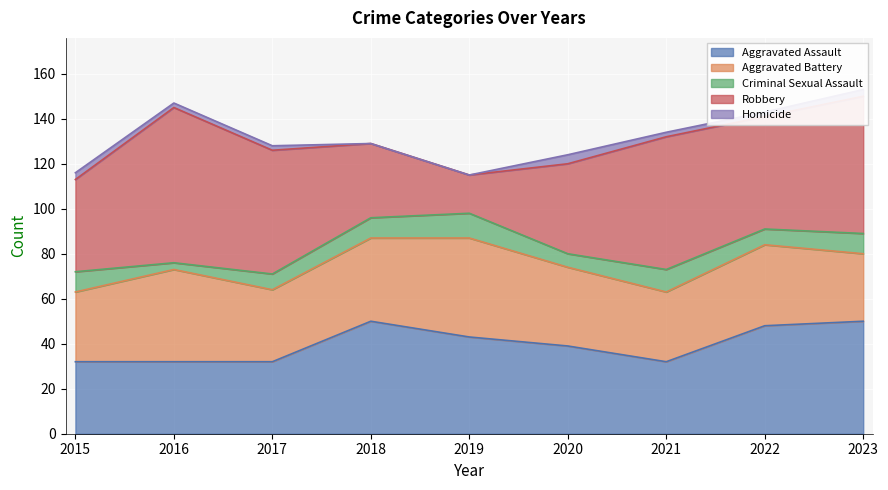

Rank the series by their maximum value, from lowest to highest.

Homicide, Criminal Sexual Assault, Aggravated Battery, Aggravated Assault, Robbery